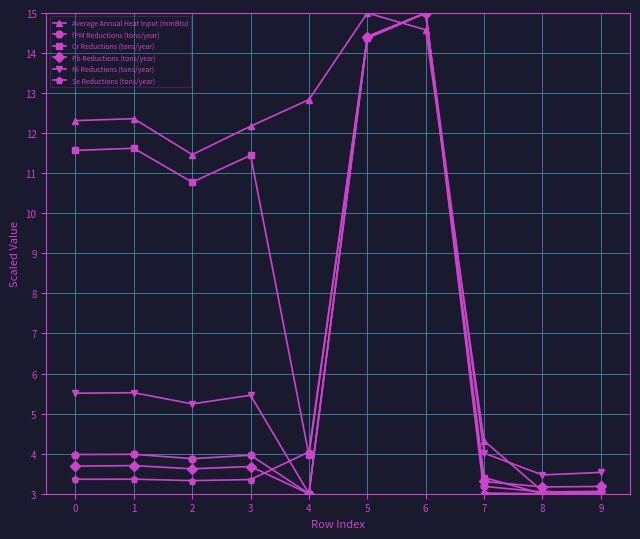

Which series changed the most between 3 and 7?

Cr Reductions (tons/year)